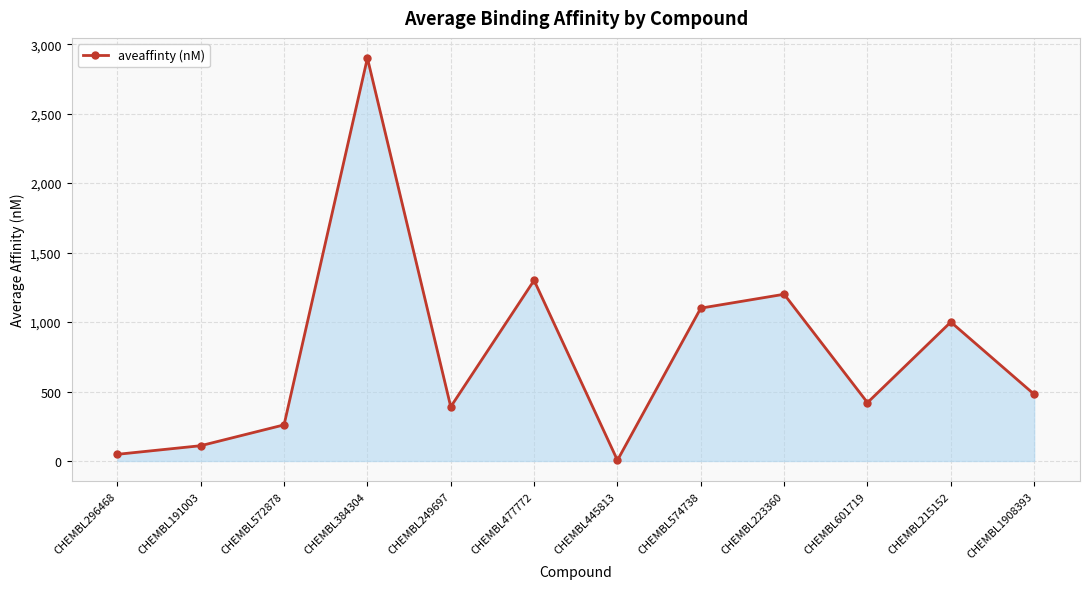

Reading left to right, what are all the values shown in this chart?

CHEMBL296468=48.0	CHEMBL191003=110.0	CHEMBL572878=260.0	CHEMBL384304=2900.0	CHEMBL249697=390.0	CHEMBL477772=1300.0	CHEMBL445813=5.2	CHEMBL574738=1100.0	CHEMBL223360=1200.0	CHEMBL601719=420.0	CHEMBL215152=1000.0	CHEMBL1908393=480.0